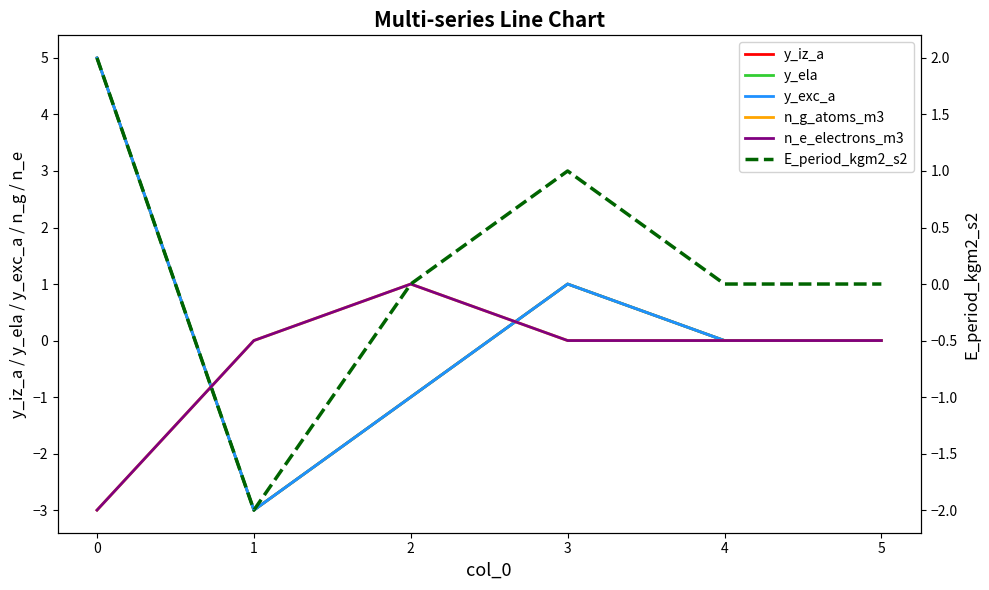

Reading left to right, what are all the values shown in this chart?

y_iz_a: 5	-3	-1	1	0	0
y_ela: 5	-3	-1	1	0	0
y_exc_a: 5	-3	-1	1	0	0
n_g_atoms_m3: -3	0	1	0	0	0
n_e_electrons_m3: -3	0	1	0	0	0
E_period_kgm2_s2: 2	-2	0	1	0	0